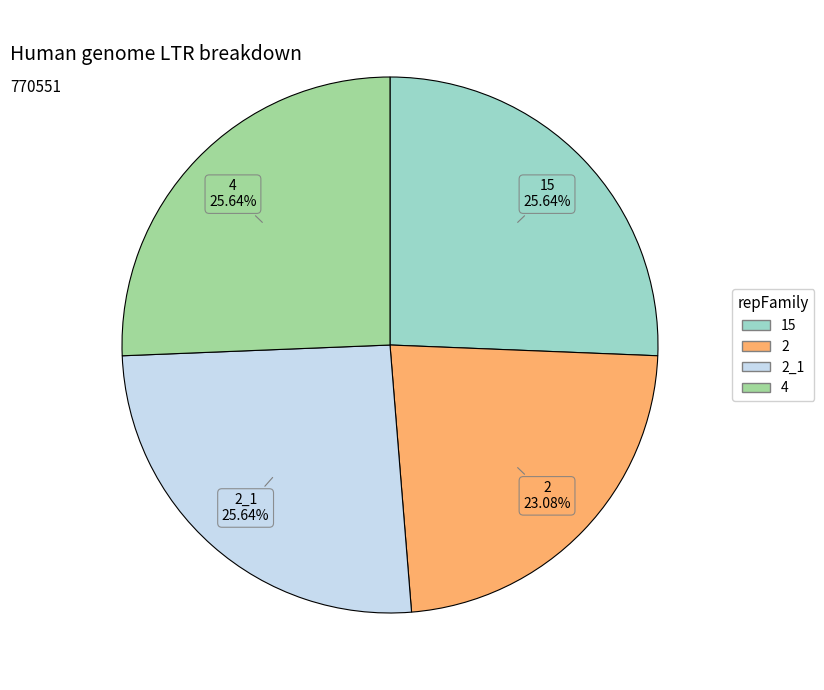

How many segments does this pie chart have?

4